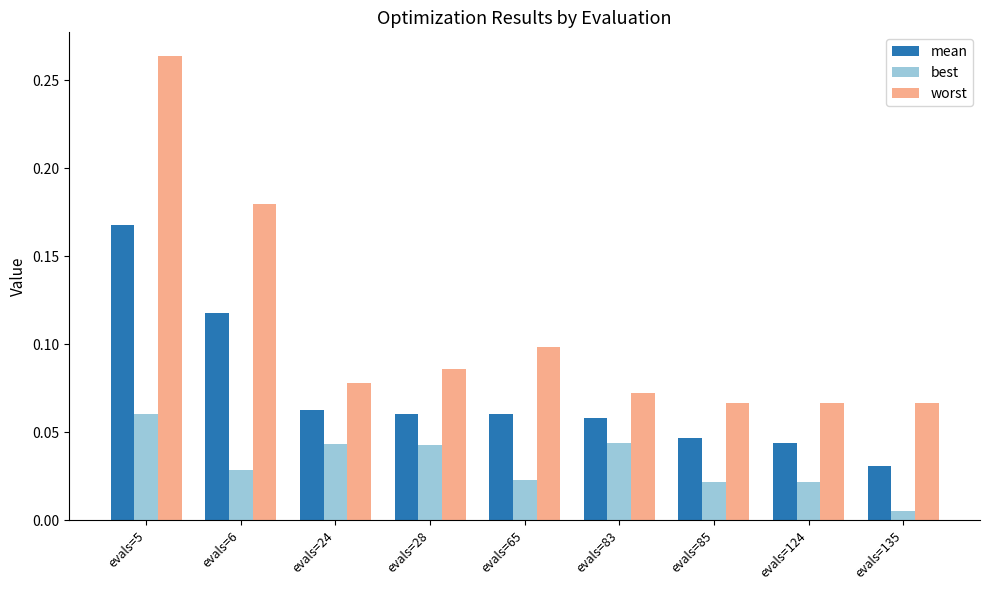

At which label does mean reach its peak?

evals=5